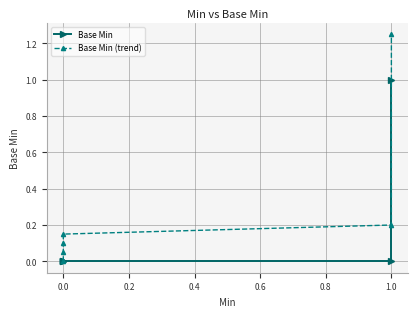

Which series changed the most between −0.2 and 0.4?

Base Min (trend)